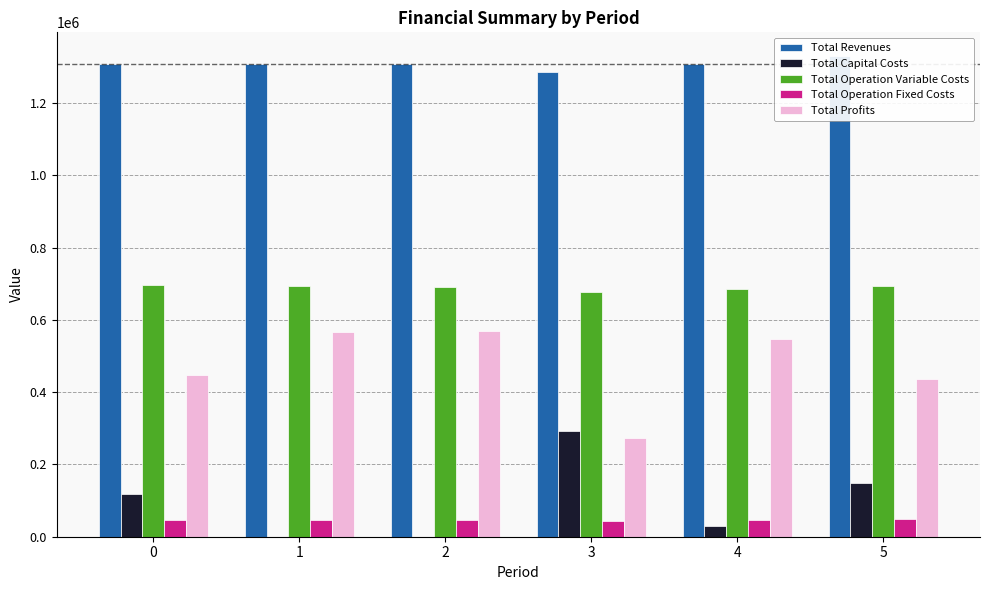

What is the maximum value for Total Operation Fixed Costs?

49348.5